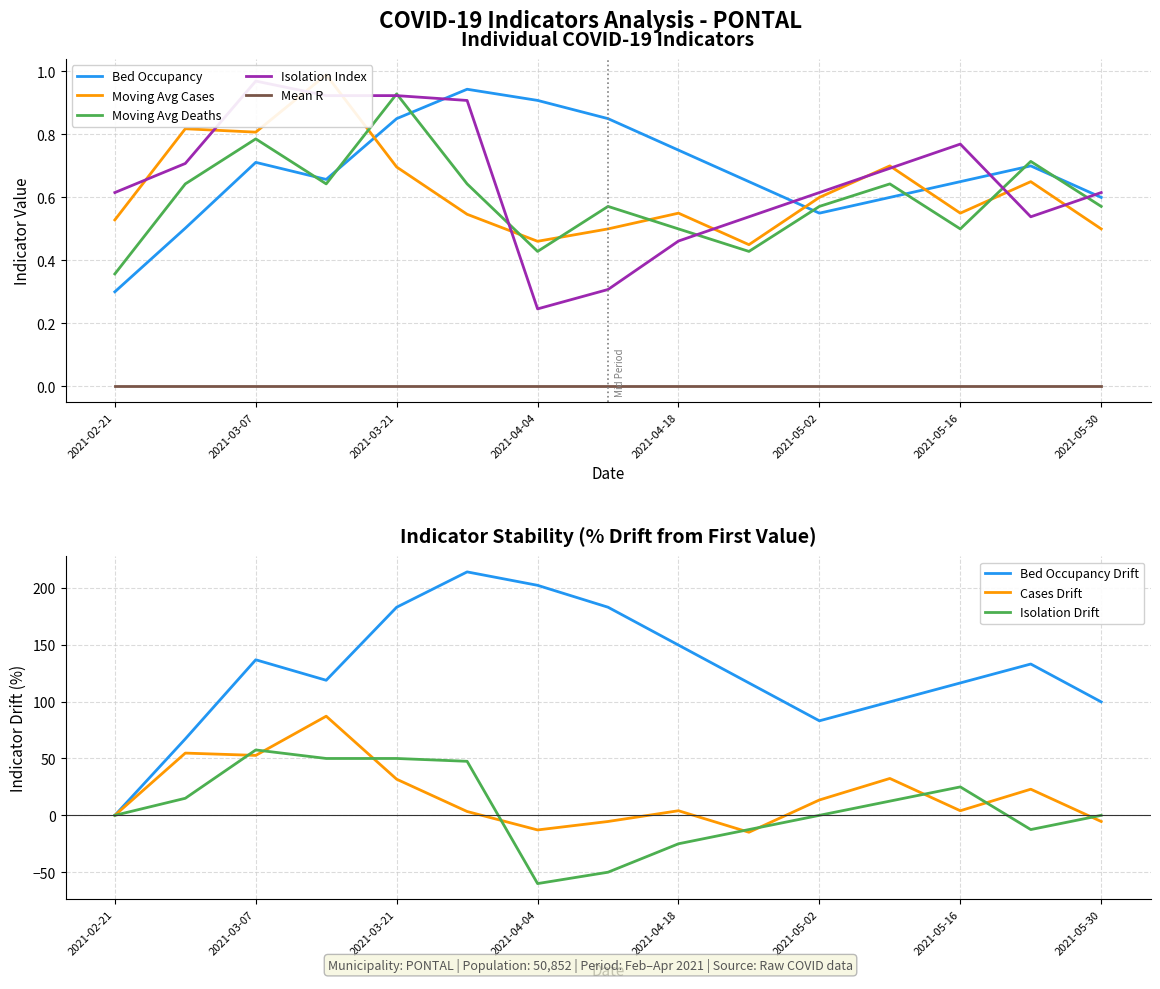

True or false: Moving Avg Deaths and Mean R cross at least once.

False